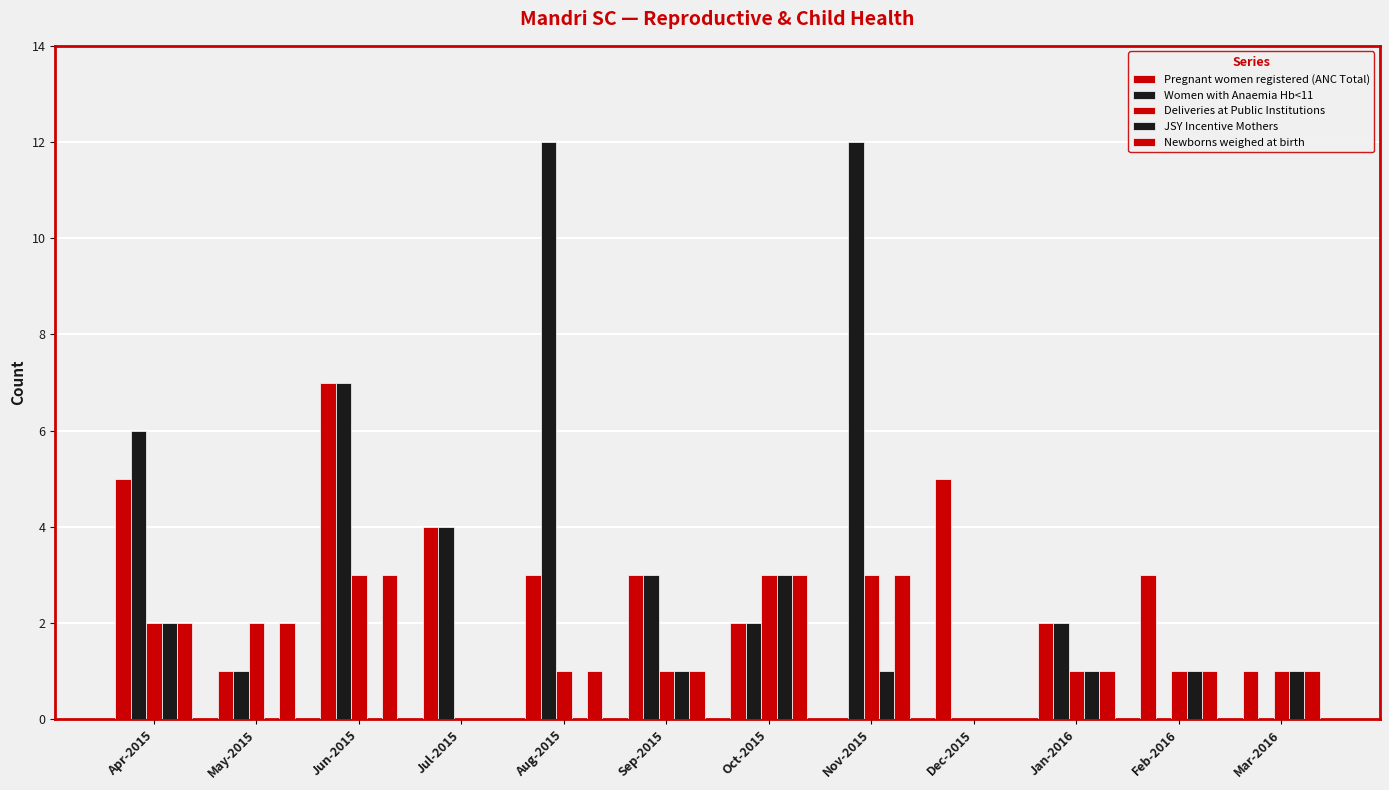

What is the maximum value shown in the chart?

12